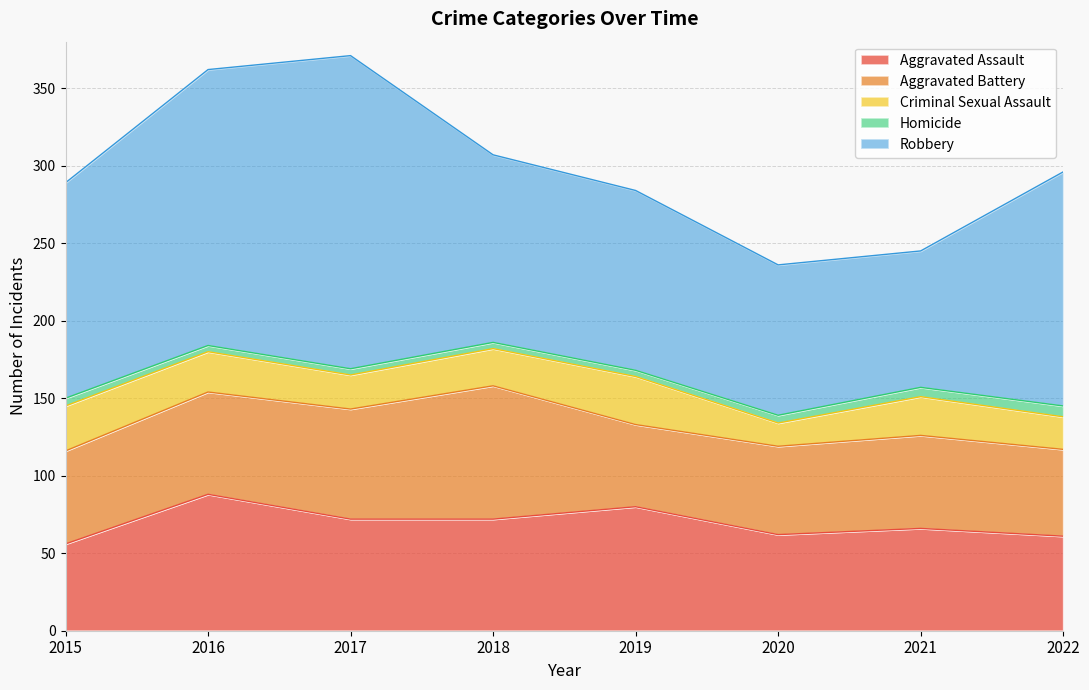

Which series has the largest total across all categories?

Robbery